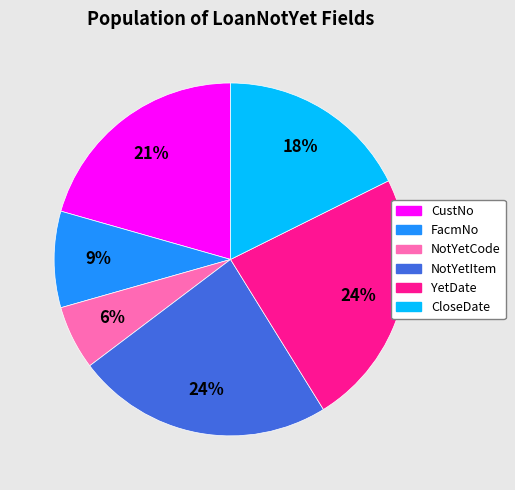

Do CloseDate and FacmNo together represent more than half of the pie?

No